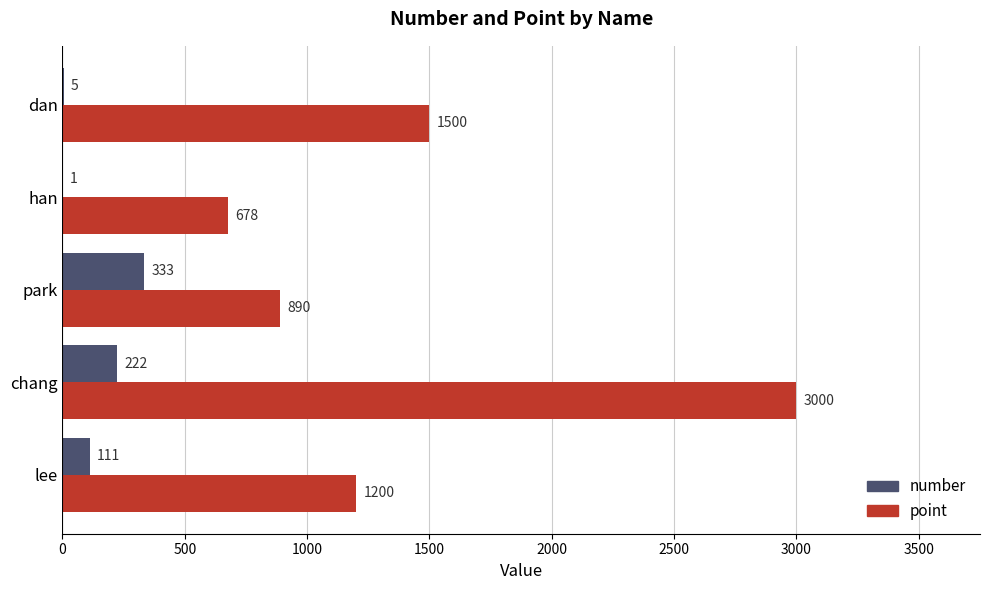

How many series are shown in this chart?

2